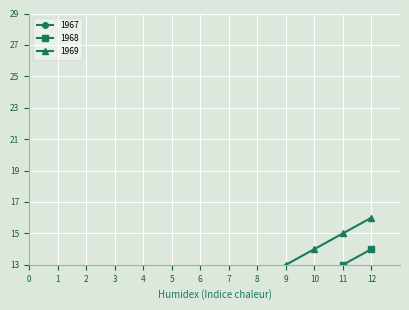

Does the chart display data point markers on the line(s)?

Yes